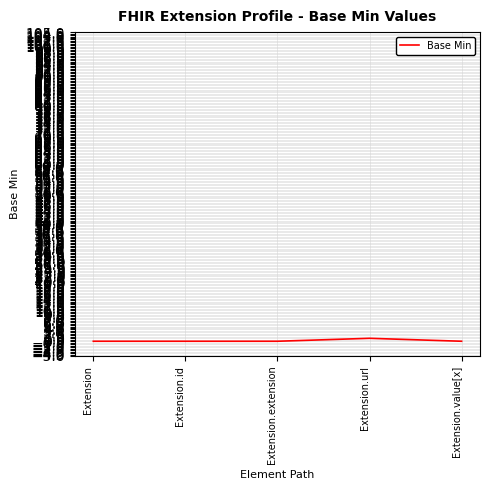

What is the sum of all values?

1